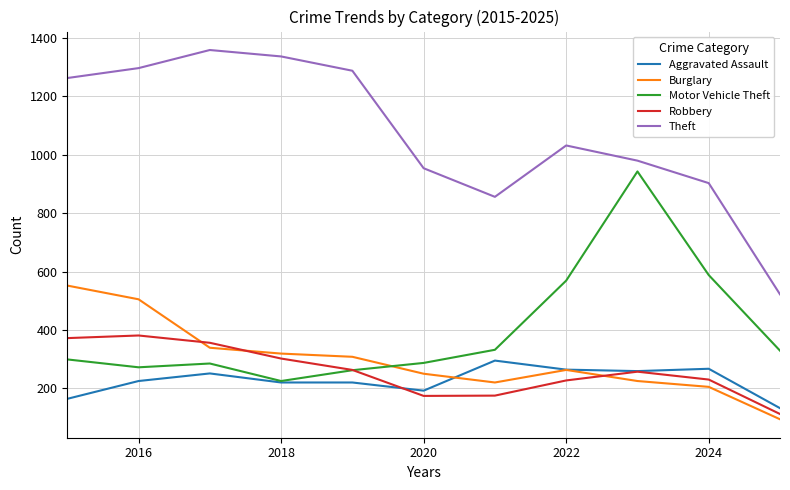

What is the difference between the maximum and second lowest values in the Aggravated Assault series?

131